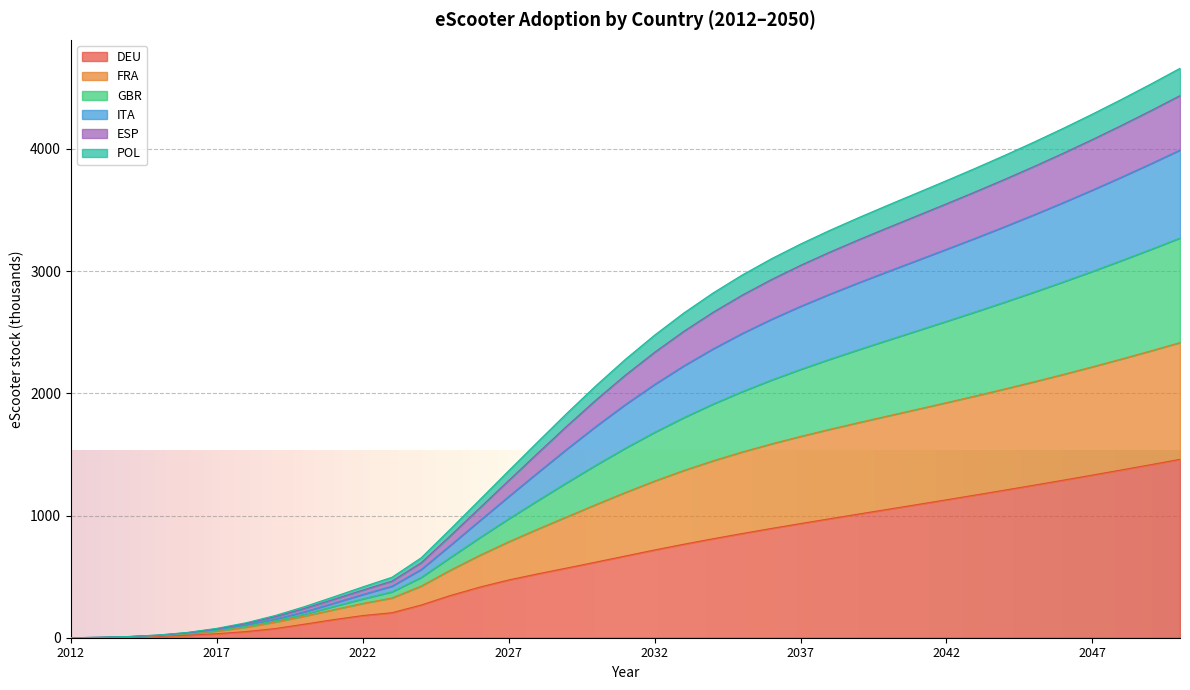

The value of DEU at 2012 is 0.0. True or false?

True